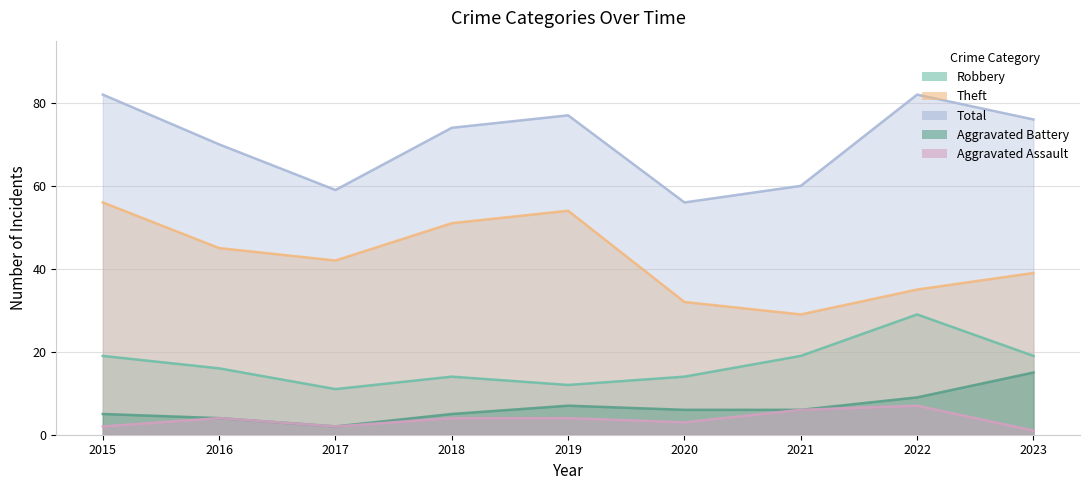

What are all the series names shown in the legend?

Robbery, Theft, Total, Aggravated Battery, Aggravated Assault